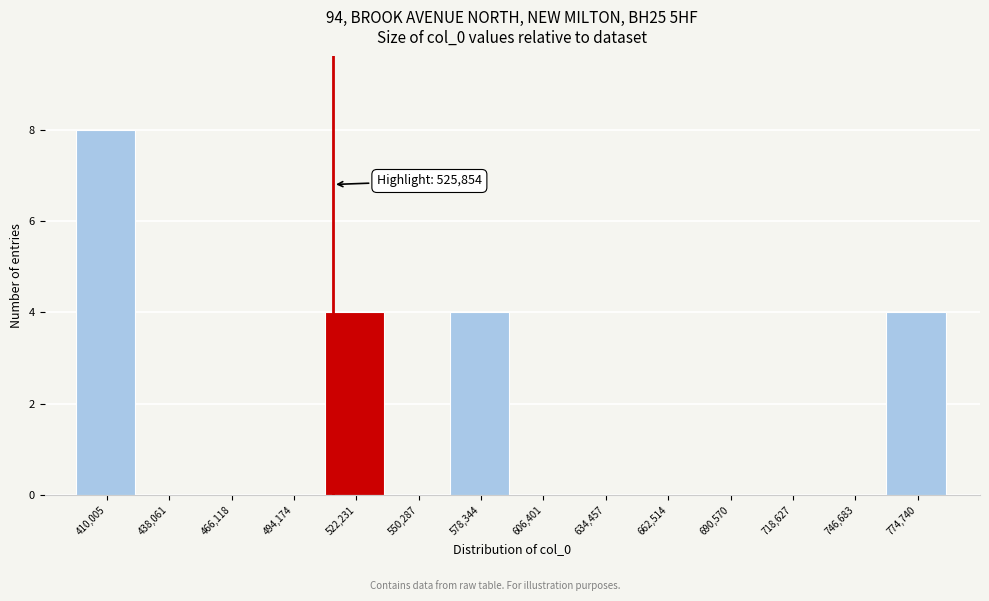

Reading left to right, list all the values displayed in this chart.

410,005=8	438,061=0	466,118=0	494,174=0	522,231=4	550,287=0	578,344=4	606,401=0	634,457=0	662,514=0	690,570=0	718,627=0	746,683=0	774,740=4